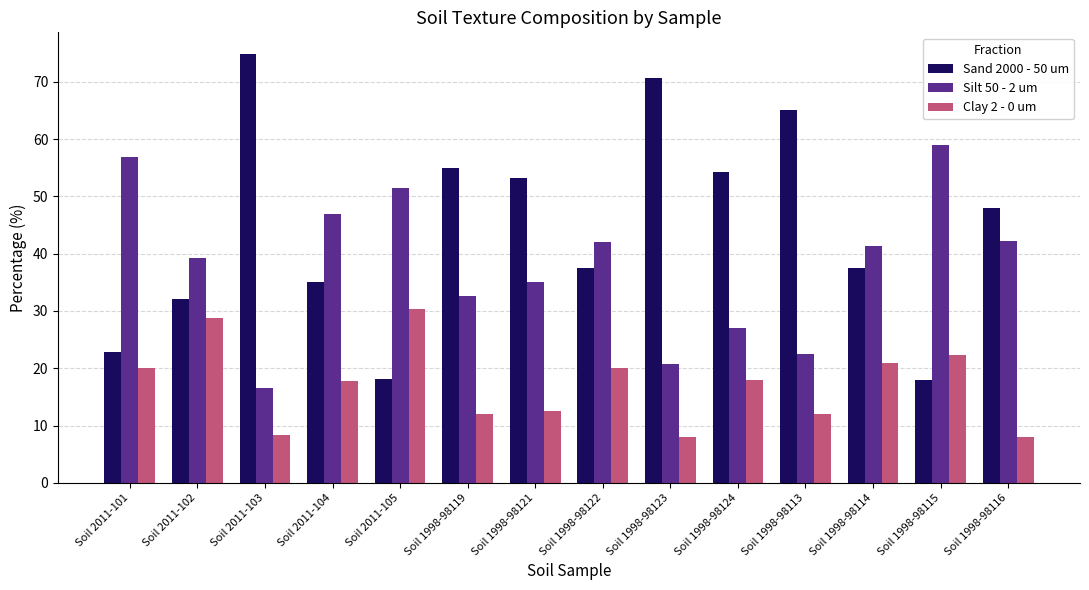

What position from the right is Soil 2011-101?

14